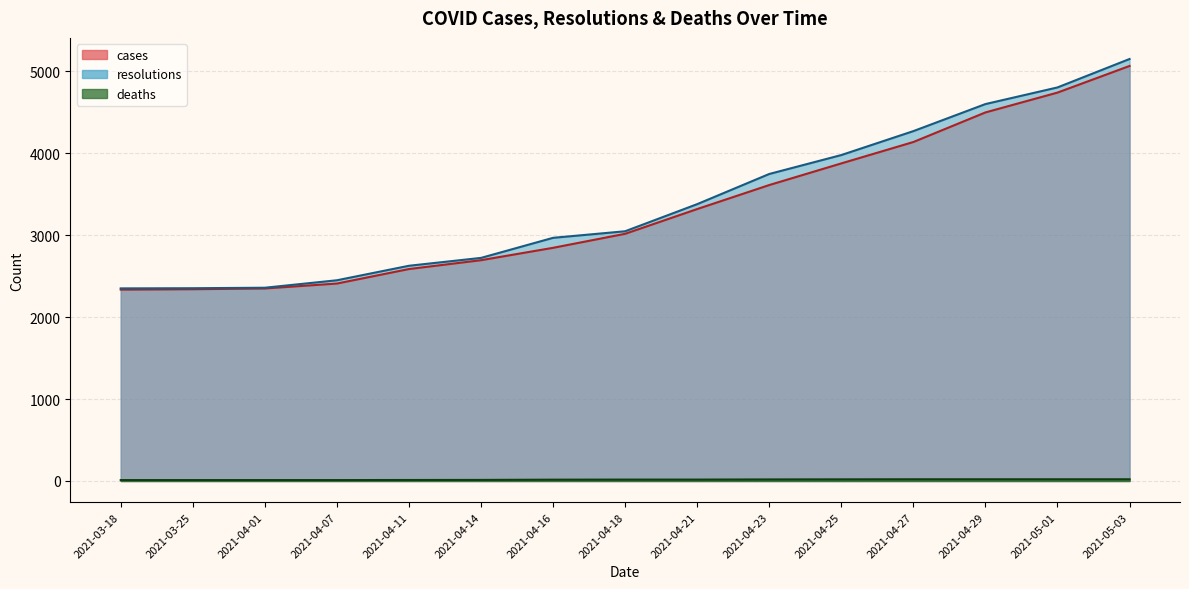

True or false: deaths and resolutions intersect in this chart.

False